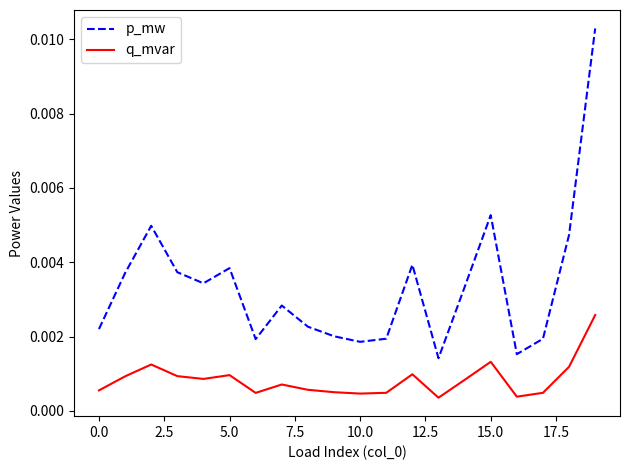

Which series has the largest total across all categories?

p_mw